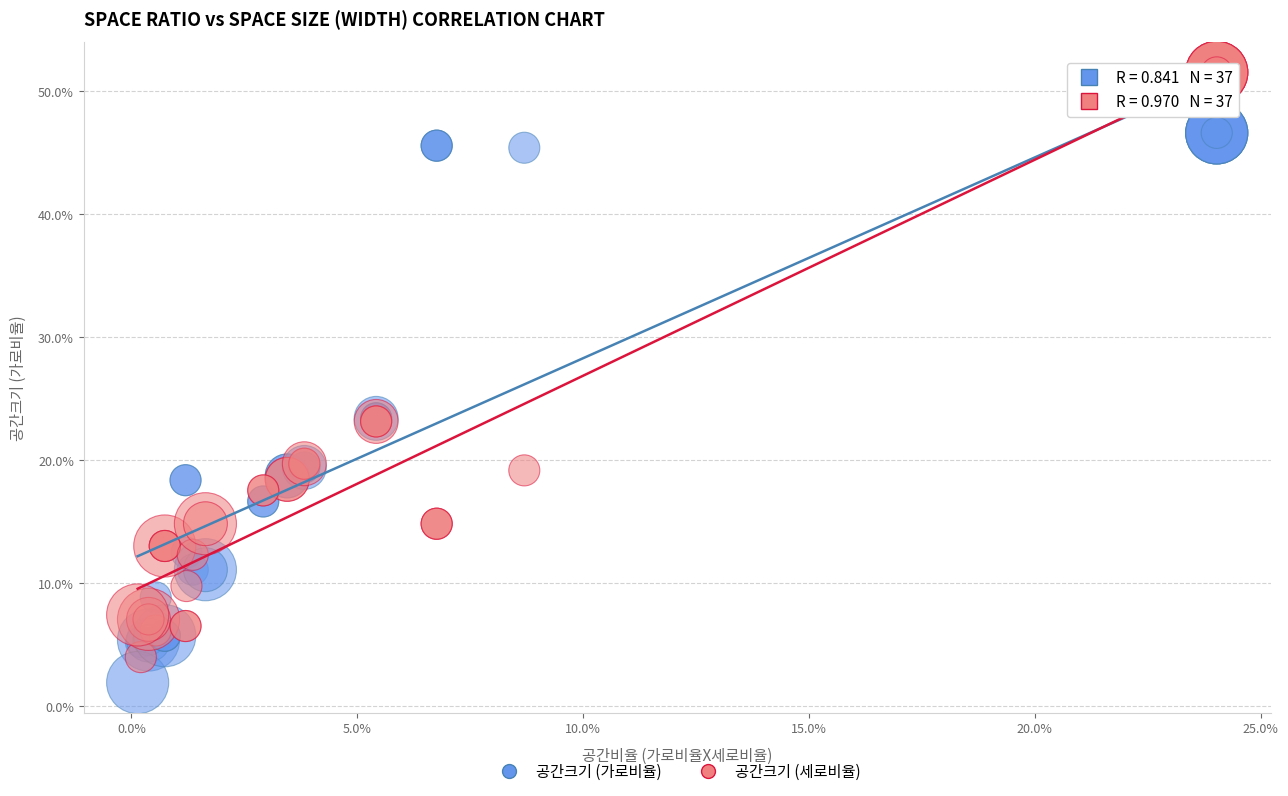

What are all the series names shown in the legend?

공간크기 (가로비율), 공간크기 (세로비율)